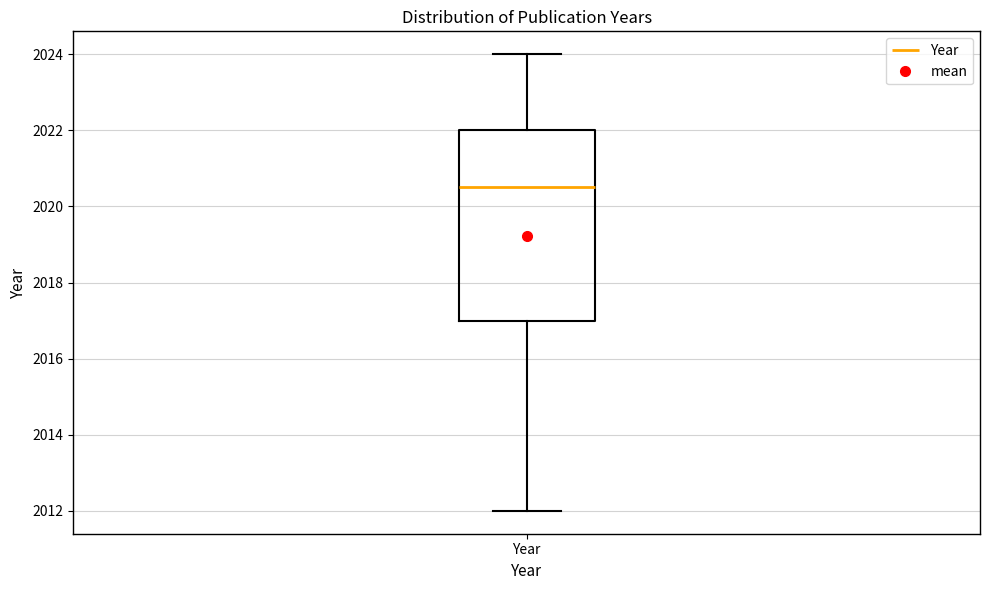

Where does the upper whisker of the box for Year end on the y-axis? The values are not printed on the chart, so give them approximately, as read against the axis.

2024.0